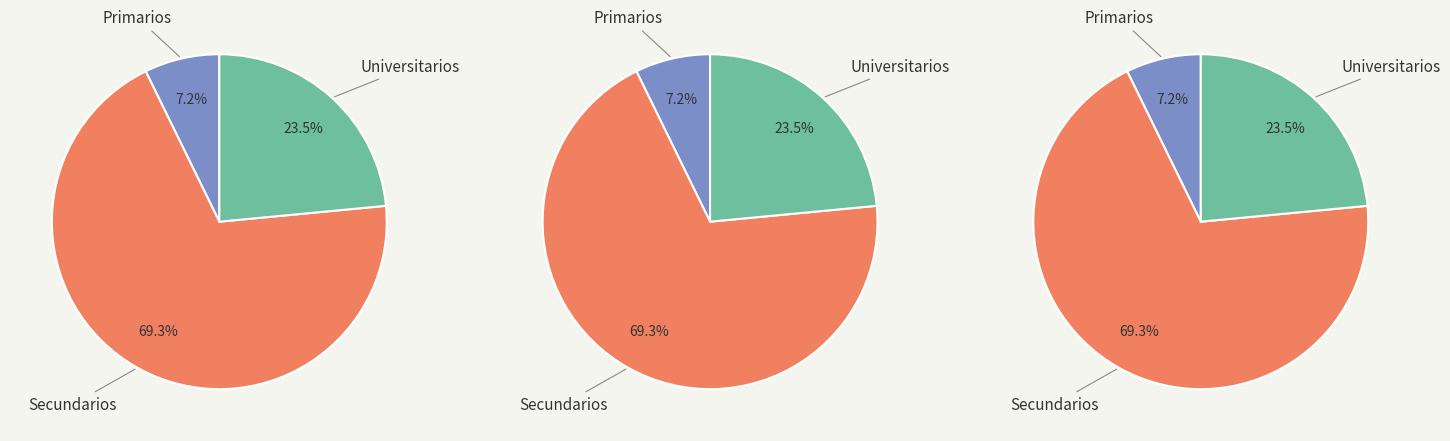

True or false: Universitarios accounts for 30% of the total.

False